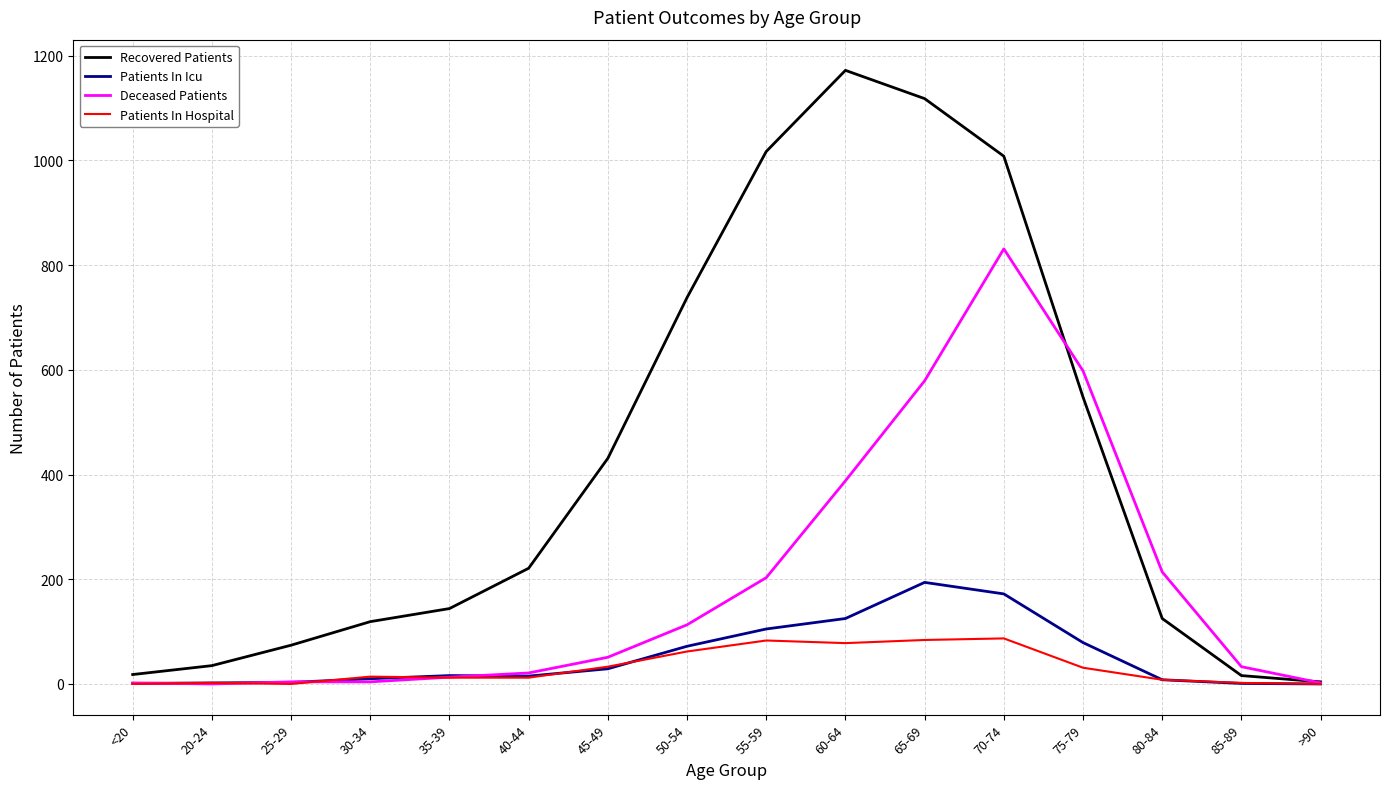

Which series has the largest total across all categories?

Recovered Patients